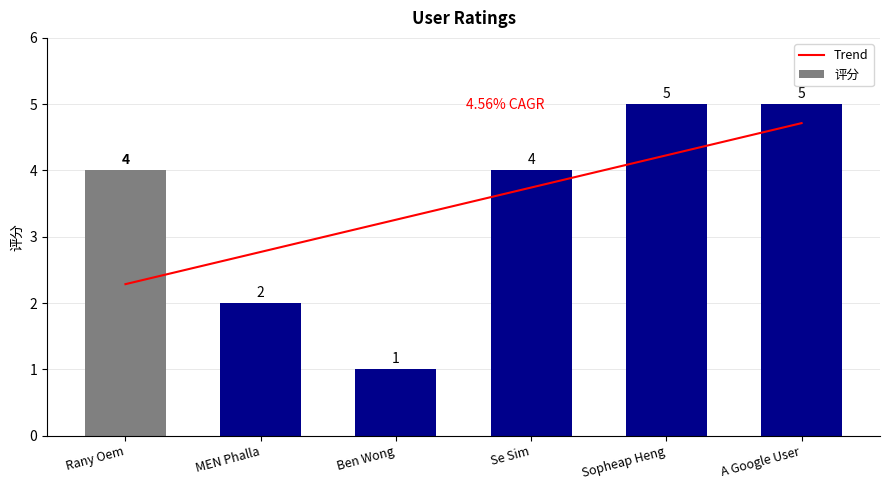

True or false: the data shows 2 at MEN Phalla.

True